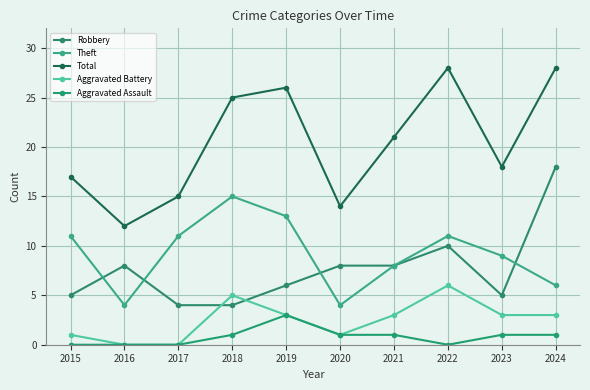

Reading right to left, list all the values displayed in this chart.

Robbery: 18	5	10	8	8	6	4	4	8	5
Theft: 6	9	11	8	4	13	15	11	4	11
Total: 28	18	28	21	14	26	25	15	12	17
Aggravated Battery: 3	3	6	3	1	3	5	0	0	1
Aggravated Assault: 1	1	0	1	1	3	1	0	0	0